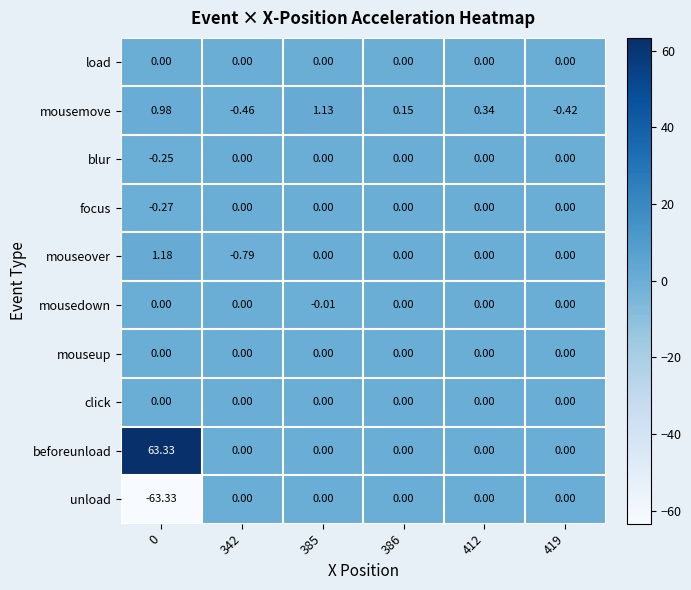

How many series are shown in this chart?

10